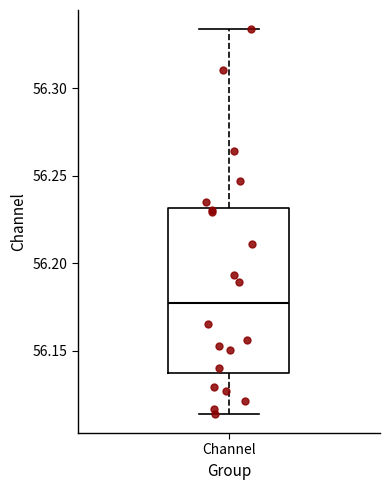

Transcribe this box plot: give where the median line is, the range the box spans, and where the two whiskers end, as read against the y-axis. The values are not printed on the chart, so give them approximately, as read against the axis.

median 56.175, box 56.135 to 56.230, whiskers 56.115 to 56.335